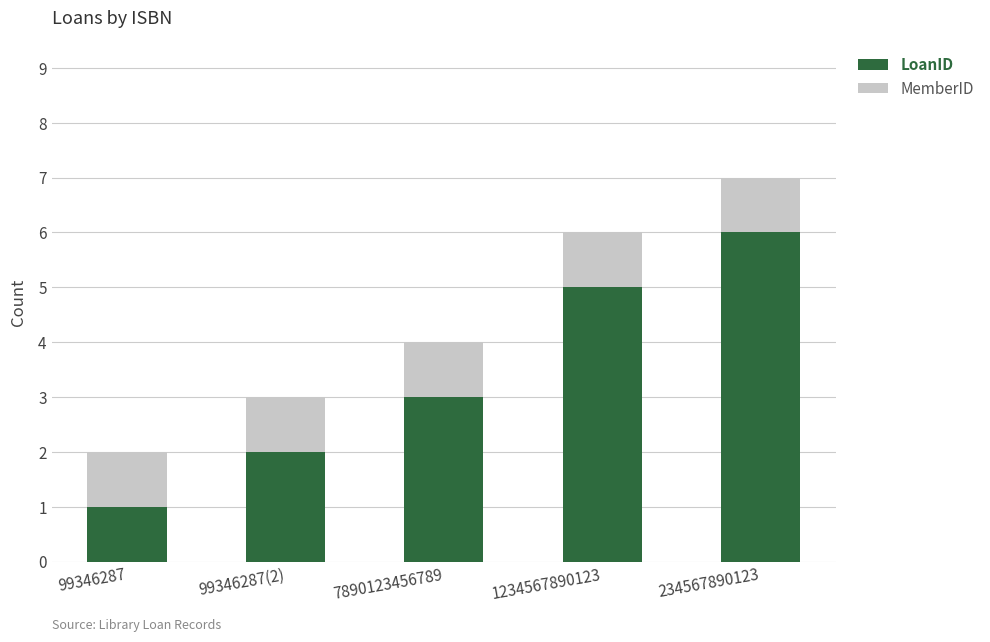

What is the total value across all series at 99346287(2)?

3